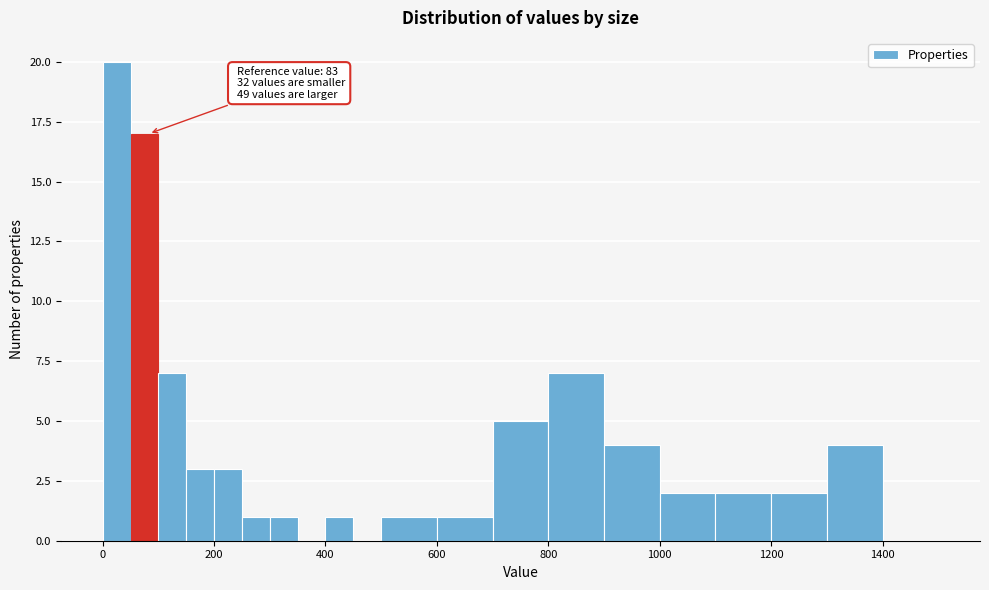

Around what value on the x-axis is the tallest bar? Give the approximate position of its centre, as read against the axis.

20